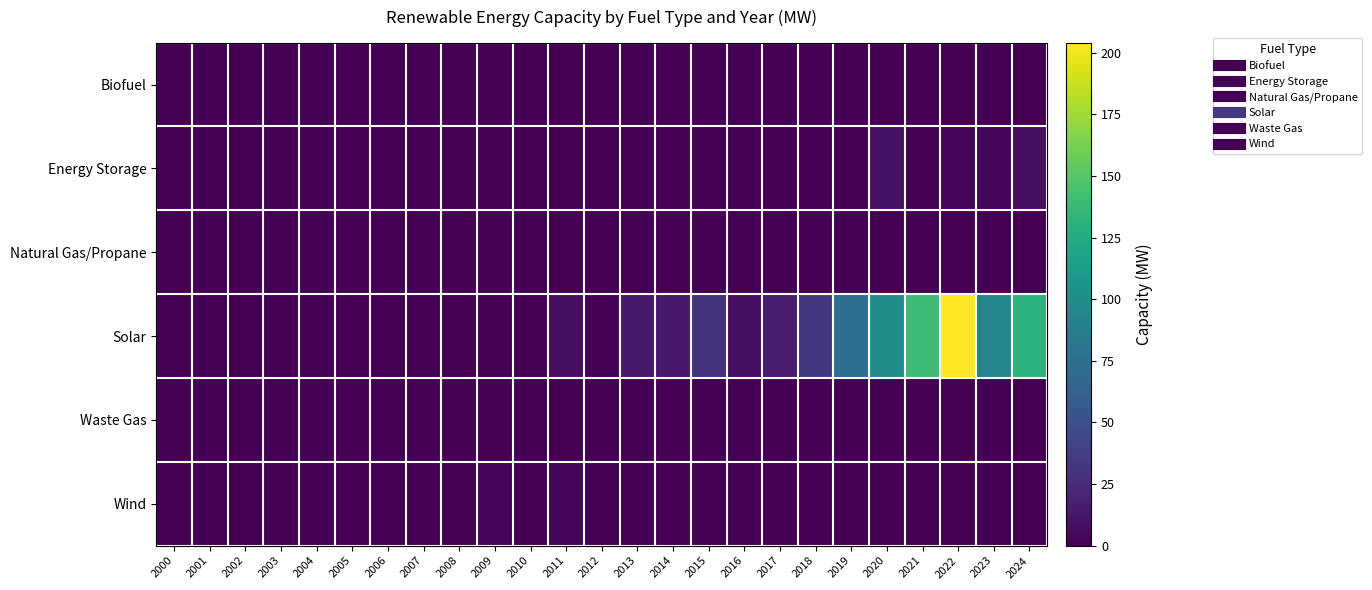

At how many categories does at least one series exceed 129?

3